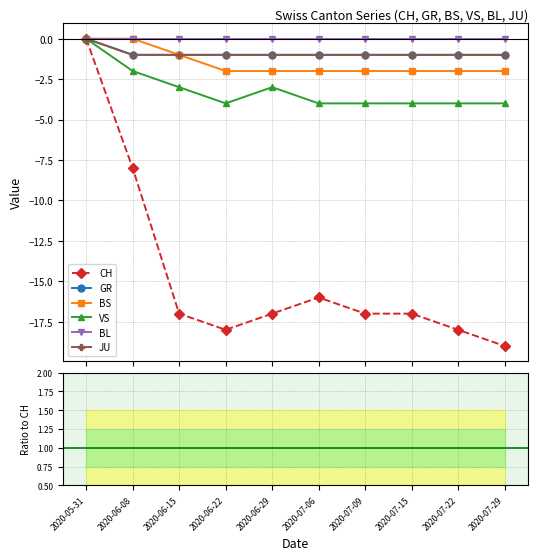

Which category has the lowest value across all series?

2020-07-29